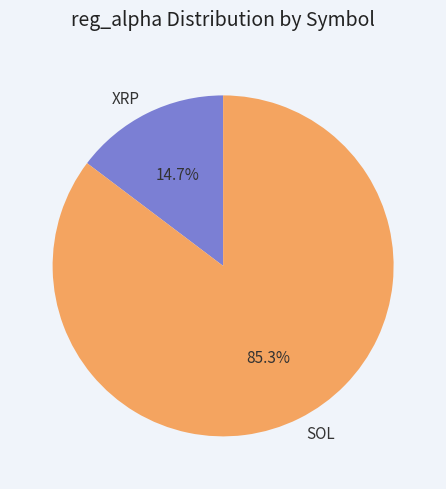

Rank the categories by value from lowest to highest.

XRP, SOL